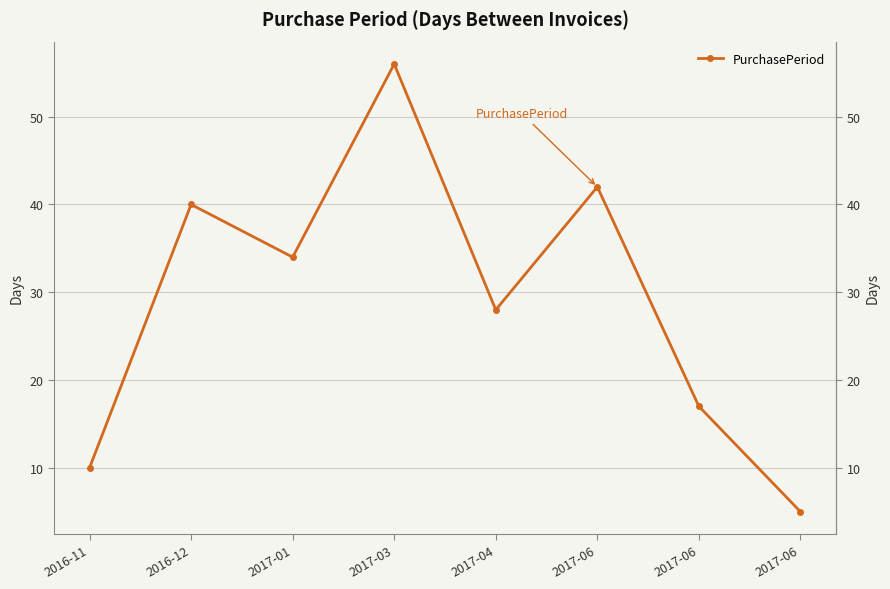

What is the difference between the maximum and minimum values?

51